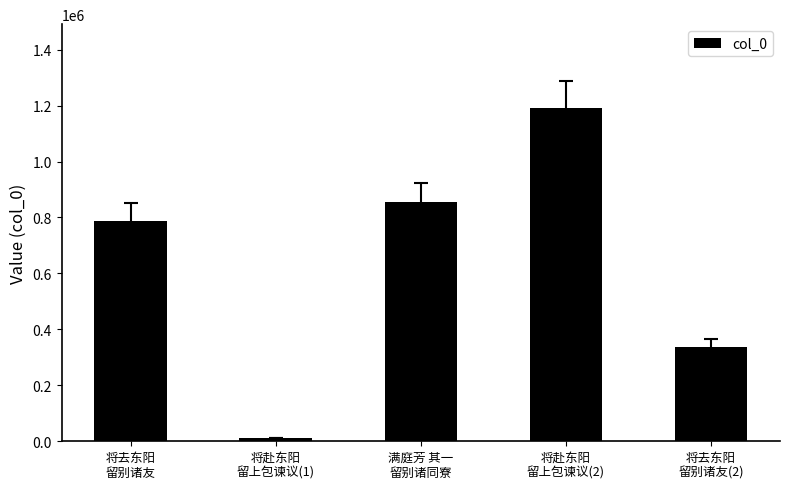

What is the label of the 4th bar from the left?

将赴东阳
留上包谏议(2)